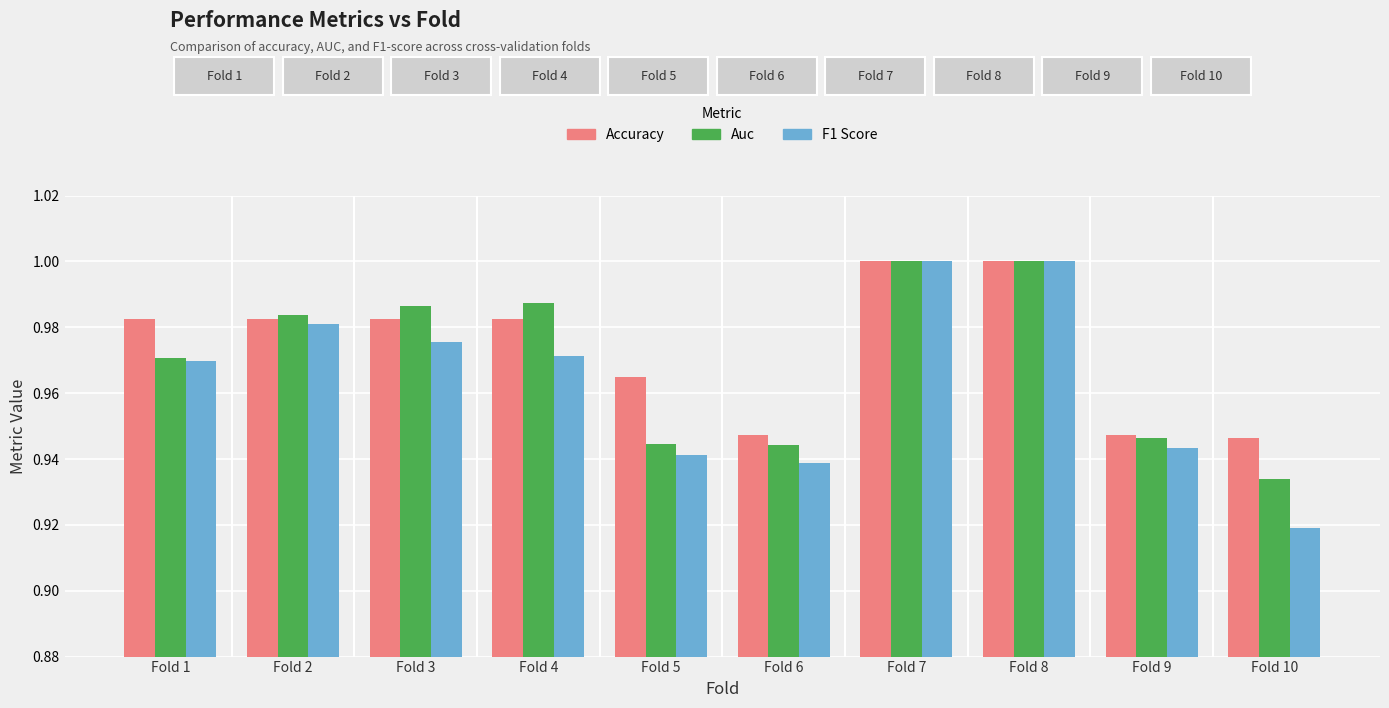

What is the sum of the Auc values at Fold 3 and Fold 10?

1.9